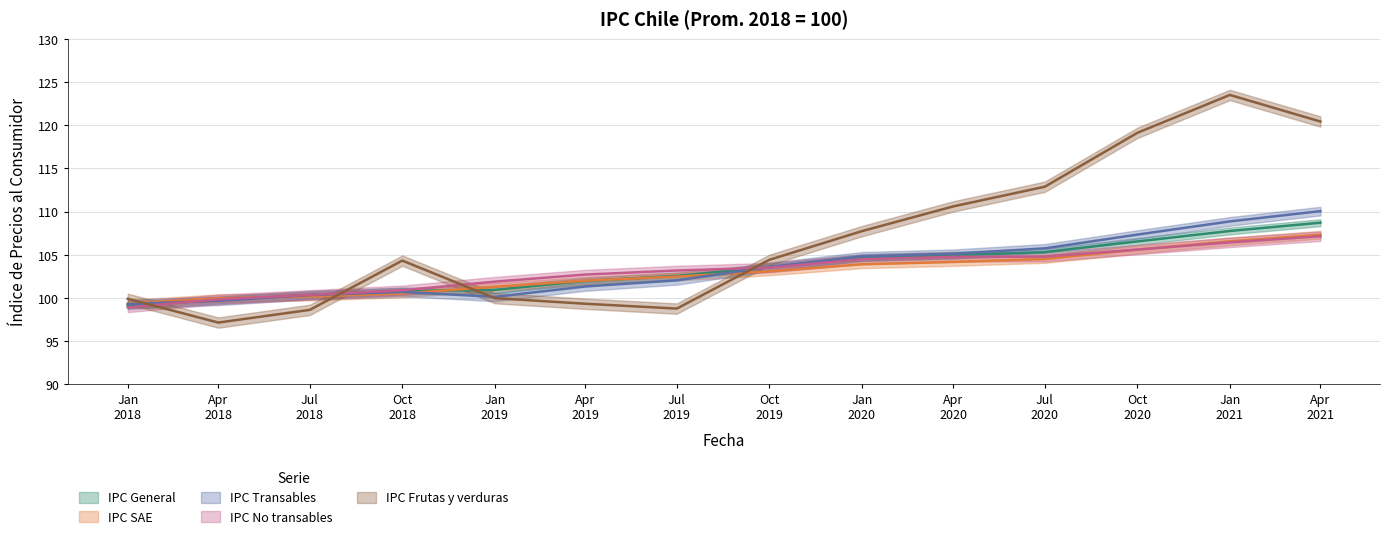

At which label does IPC General first exceed 103?

Oct 2019